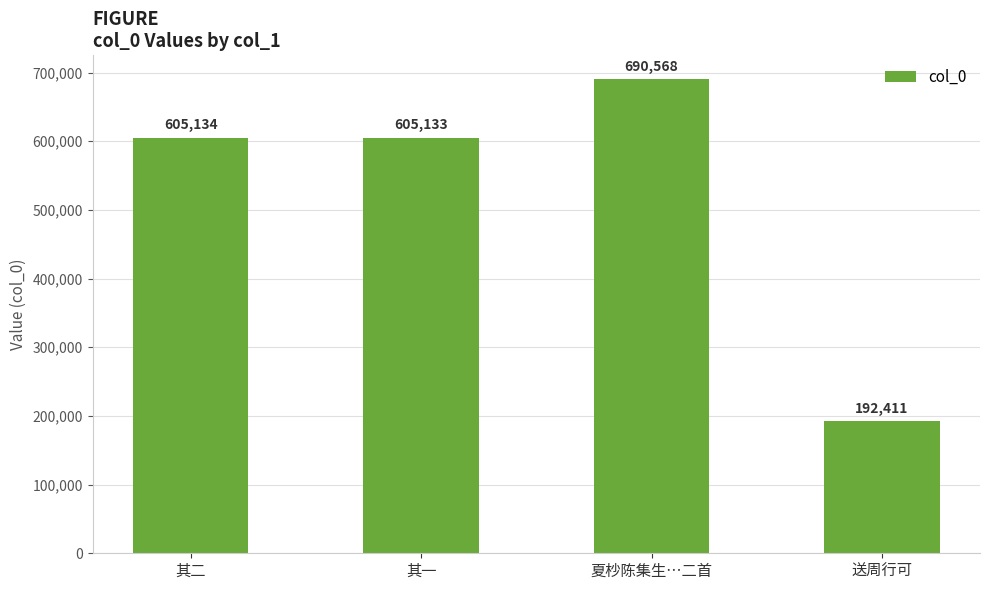

How many values are below 605134?

2